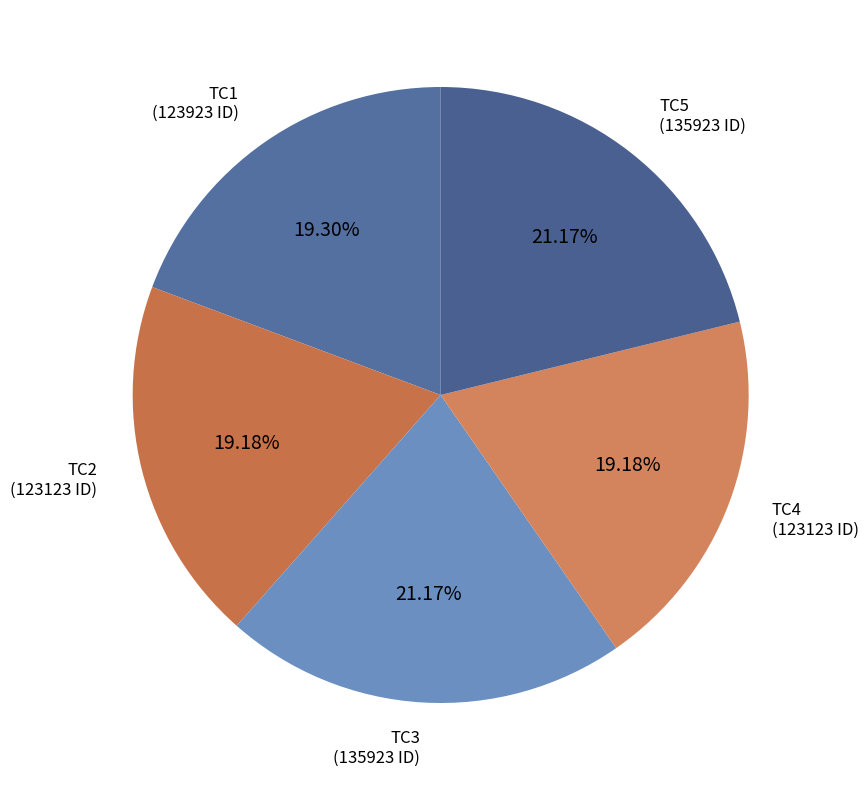

What is the ratio of the value at TC2 to the value at TC5?

0.9